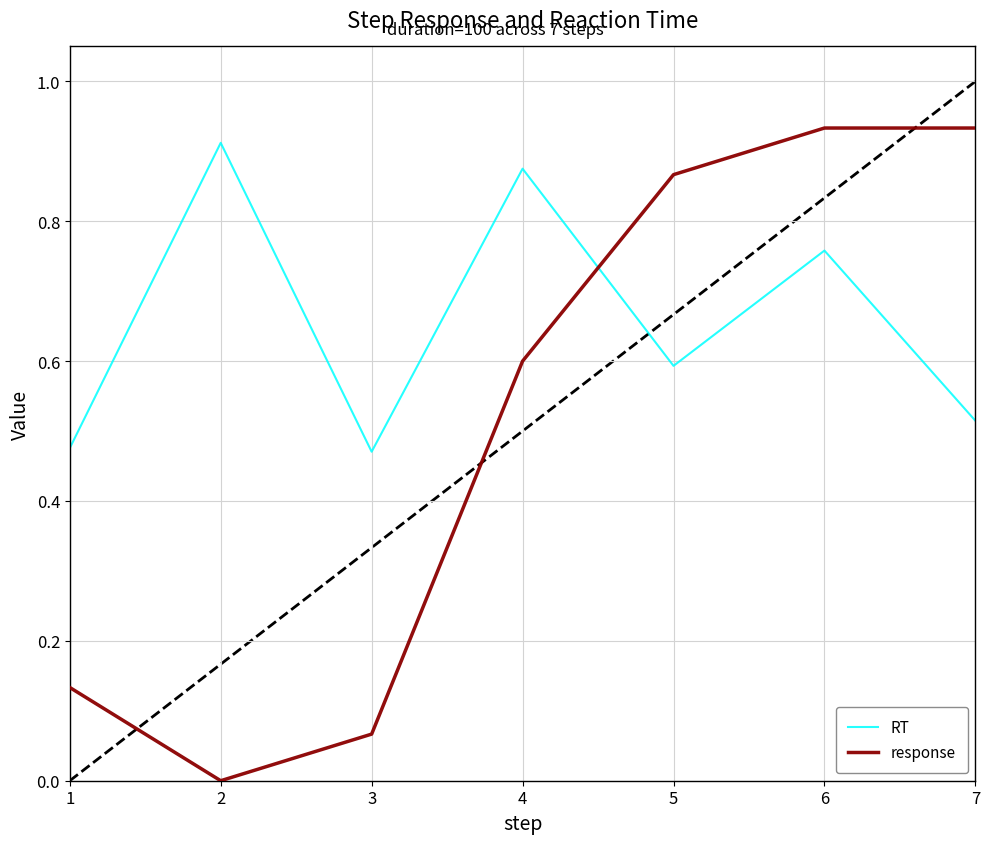

Which series has the largest total across all categories?

RT